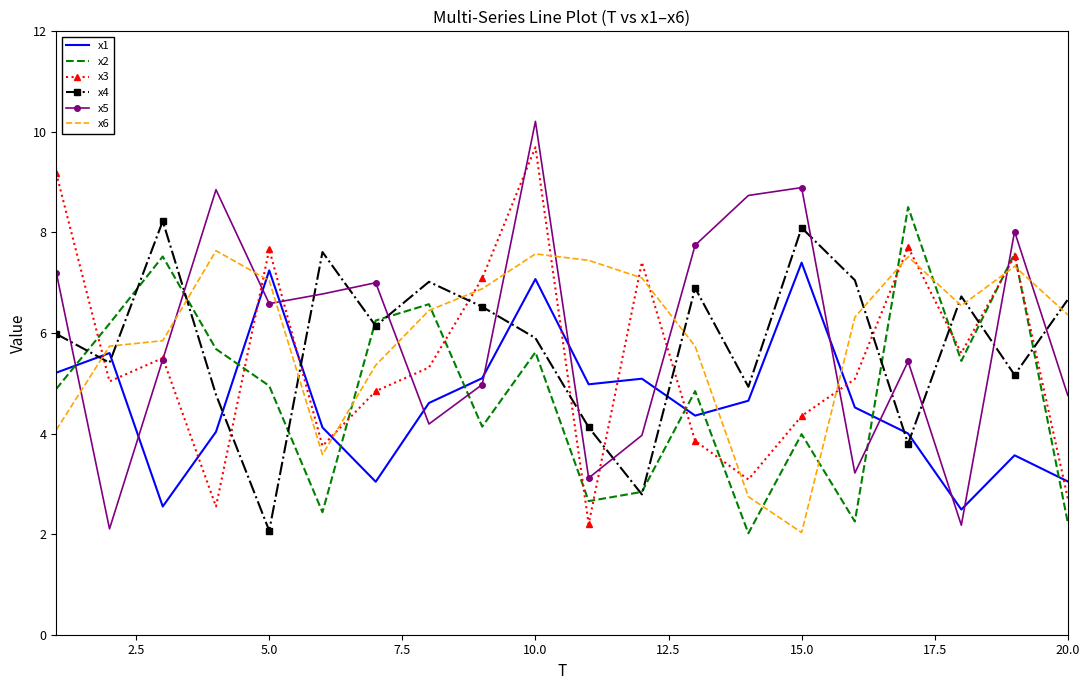

What is the highest value of the x3 series?

9.7